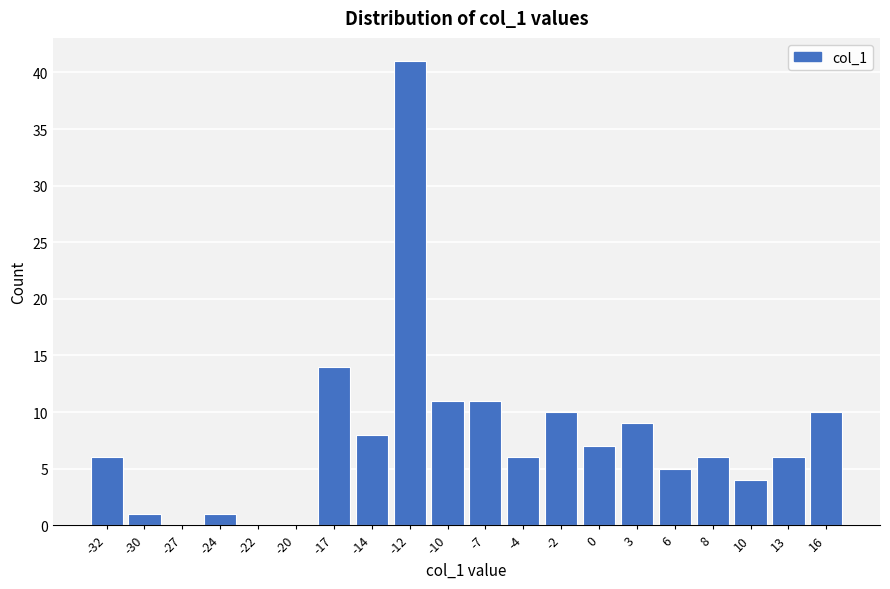

Reading right to left, transcribe all the data shown in this chart.

16=10	13=6	10=4	8=6	6=5	3=9	0=7	-2=10	-4=6	-7=11	-10=11	-12=41	-14=8	-17=14	-20=0	-22=0	-24=1	-27=0	-30=1	-32=6